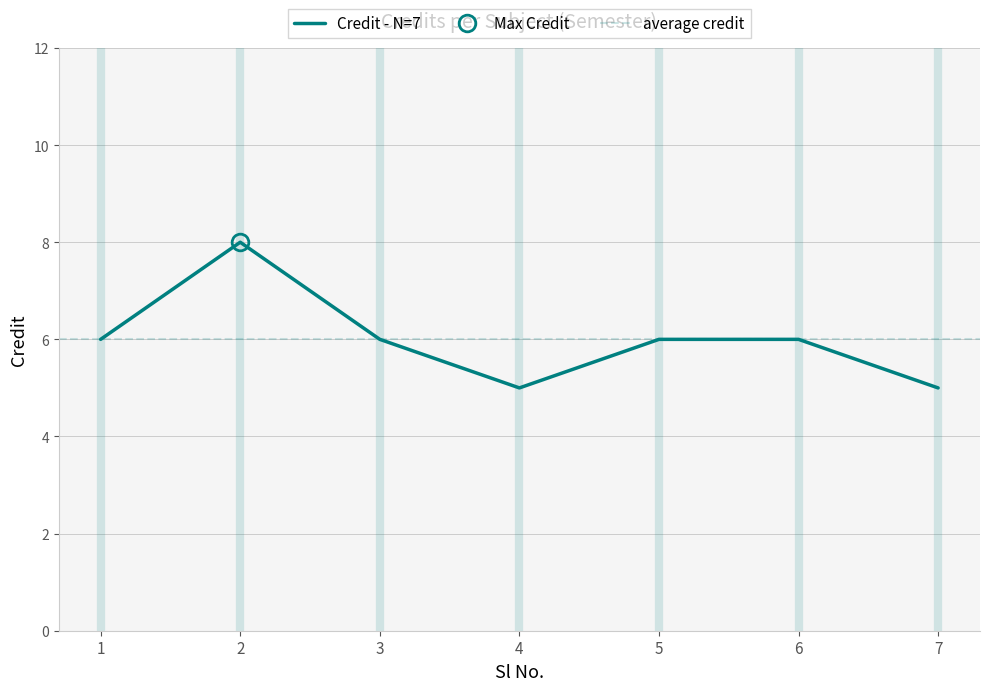

Rank the categories by value from highest to lowest.

2, 1, 3, 5, 6, 4, 7